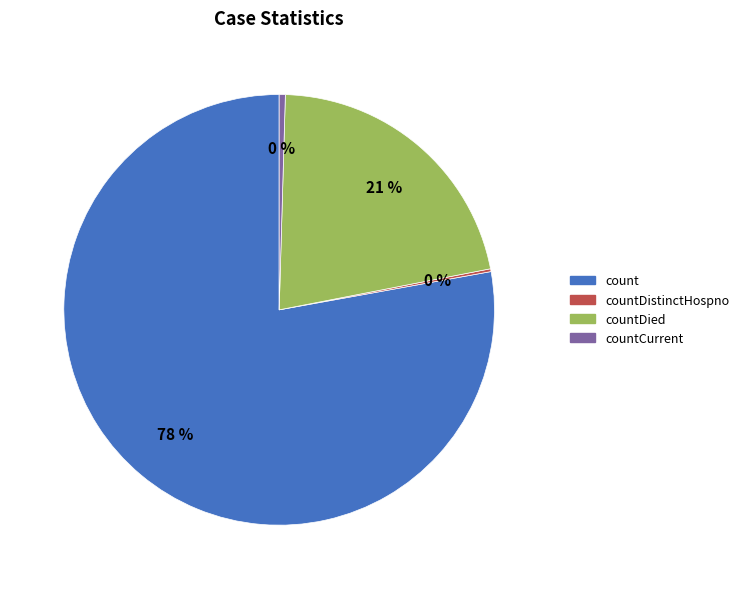

Do countDied and count together represent more than half of the pie?

Yes